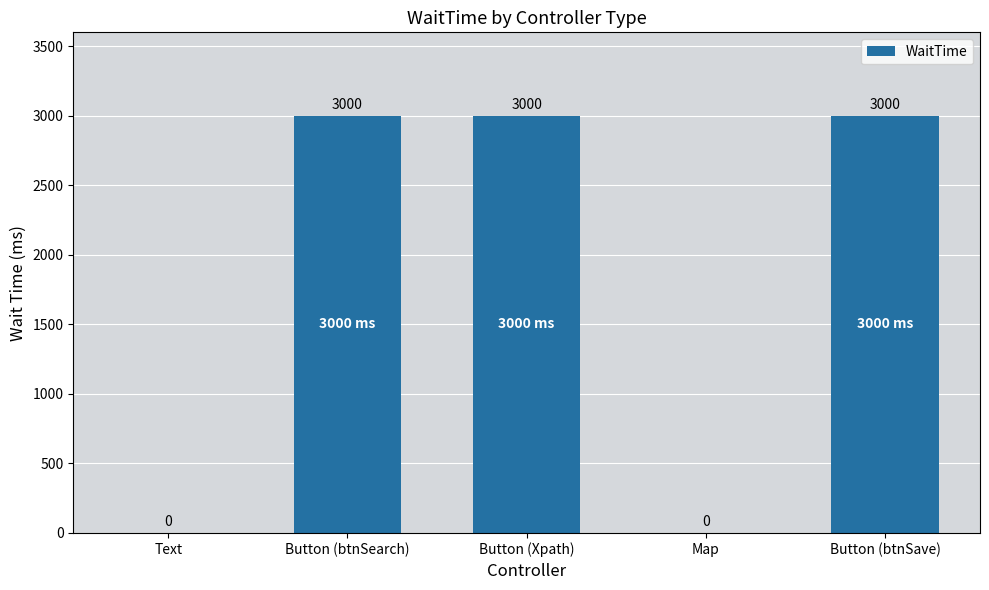

The value at Button (btnSearch) is 3000. True or false?

True